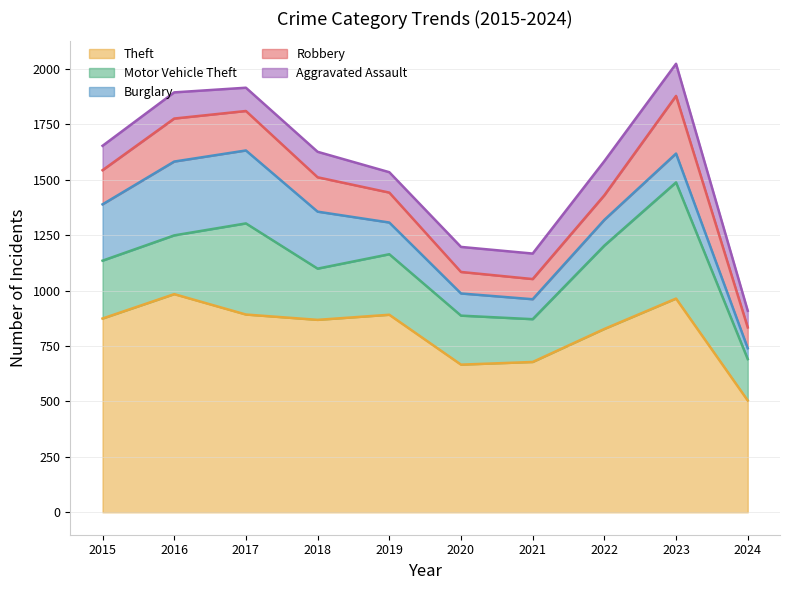

What are all the series names shown in the legend?

Theft, Motor Vehicle Theft, Burglary, Robbery, Aggravated Assault